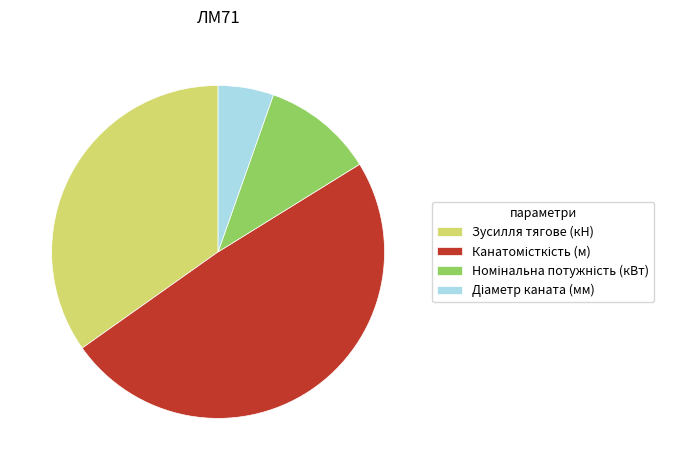

True or false: Зусилля тягове (кН) accounts for 35% of the total.

True